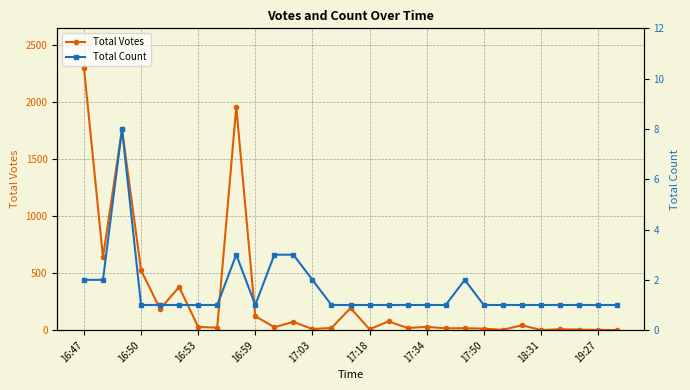

Reading left to right, extract all data points from this chart.

Total Votes: 2304	641	1763	525	186	379	28	22	1962	123	26	73	10	19	194	8	77	19	29	16	17	13	3	43	1	8	5	2	1
Total Count: 2	2	8	1	1	1	1	1	3	1	3	3	2	1	1	1	1	1	1	1	2	1	1	1	1	1	1	1	1